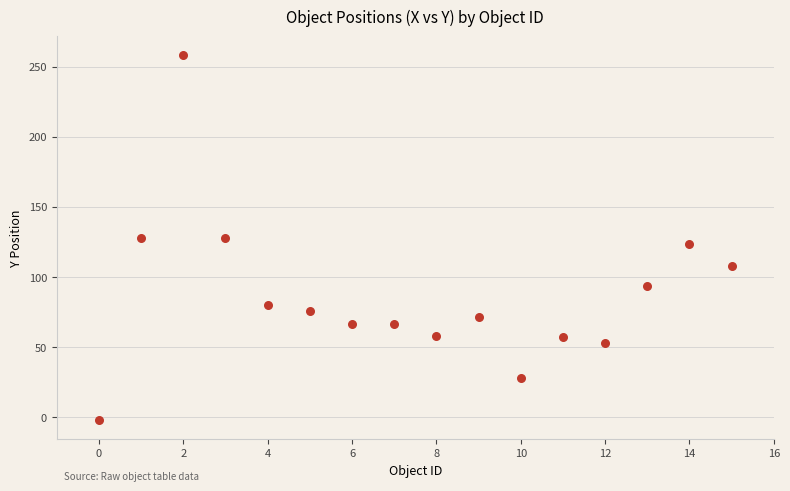

What is the range of Y values (max minus min)?

261.0